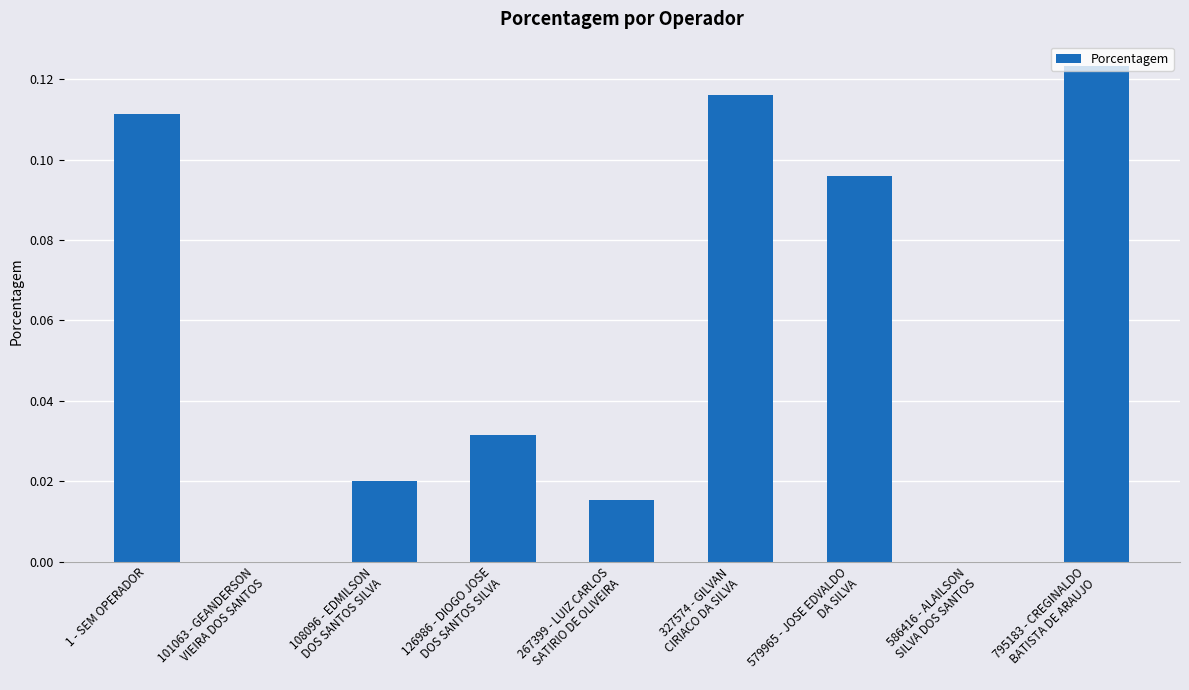

True or false: the data shows 0.2 at 795183 - CREGINALDO
BATISTA DE ARAUJO.

False